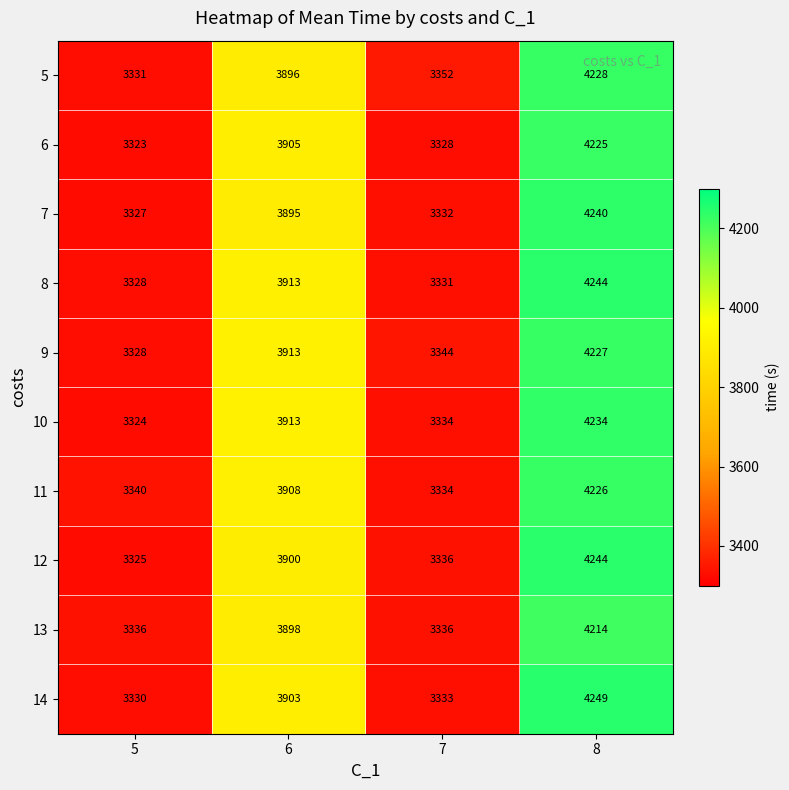

List the labels in order of 9 value, largest first.

8, 6, 7, 5